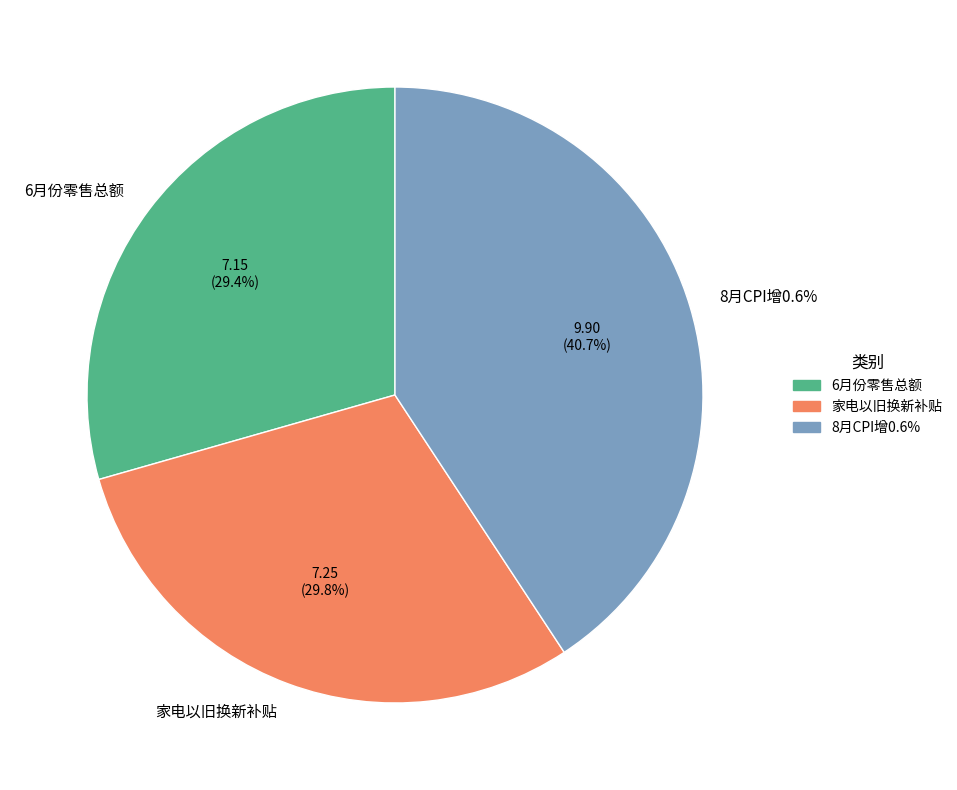

To the nearest percent, what is the difference between the largest and smallest slice percentages?

11%